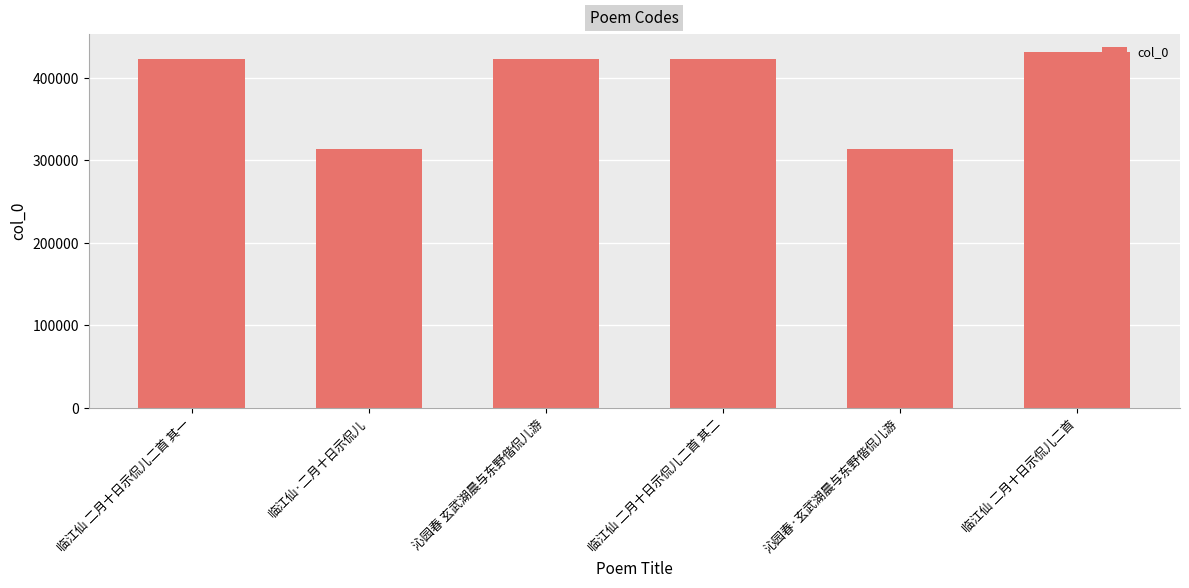

How many data points are less than 422677?

3